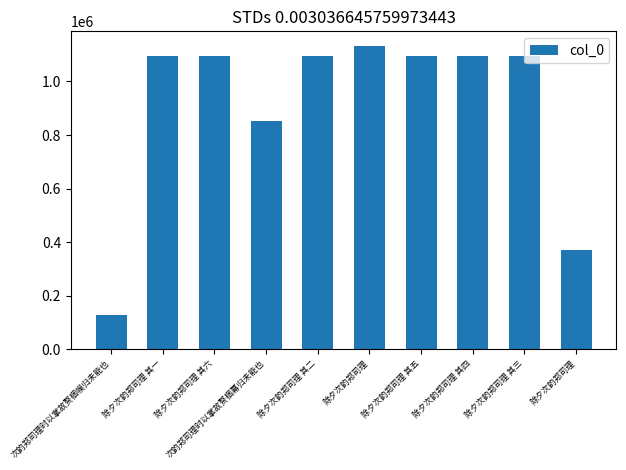

How many bars are there in total?

10